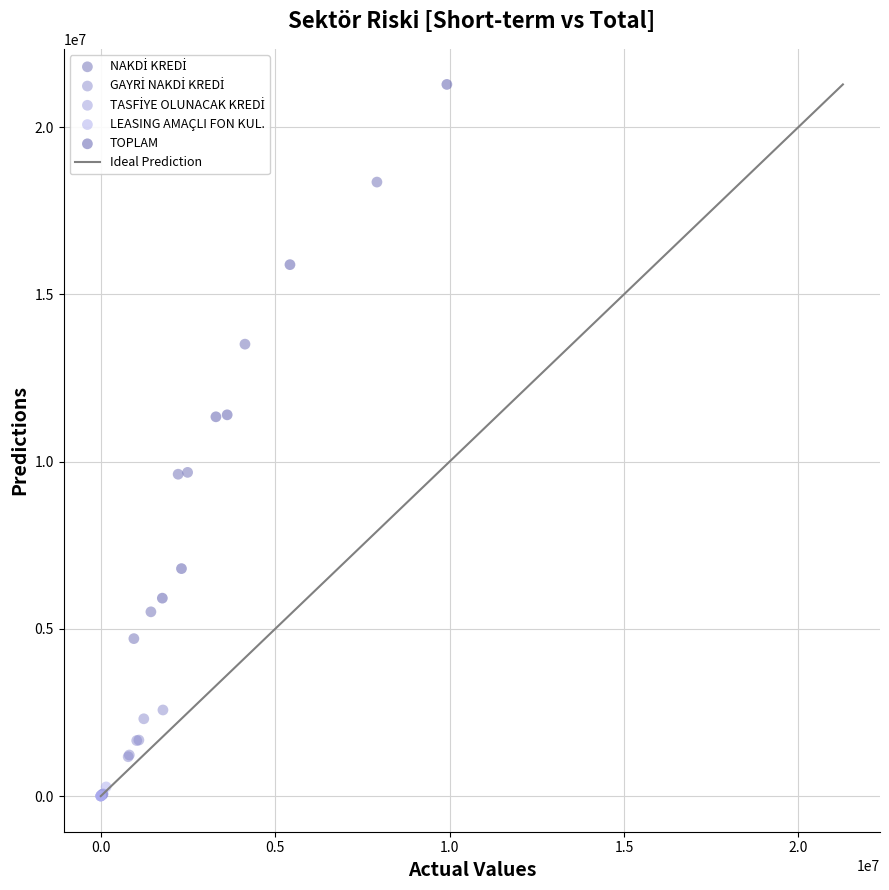

Which series has the largest Y range (max minus min)?

TOPLAM